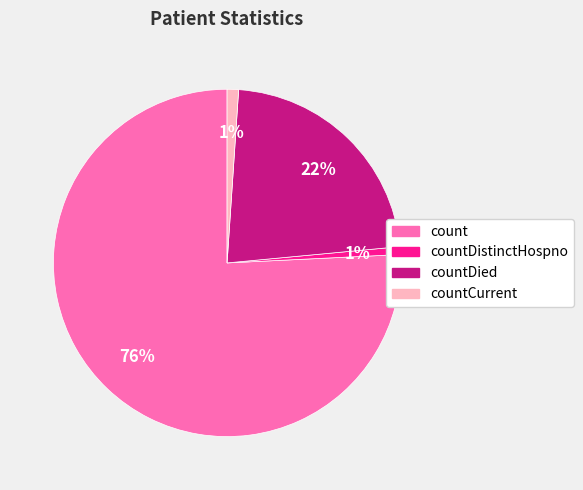

Which category has the biggest portion of the pie?

count